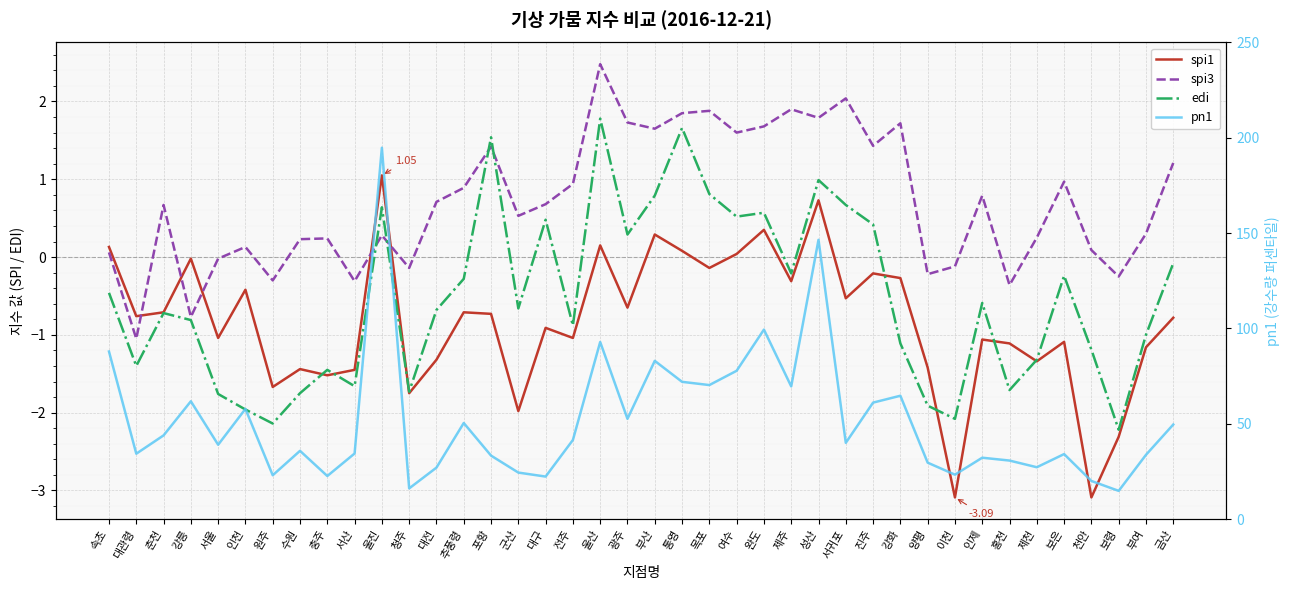

What is the difference between the highest and lowest values at 천안?

23.1